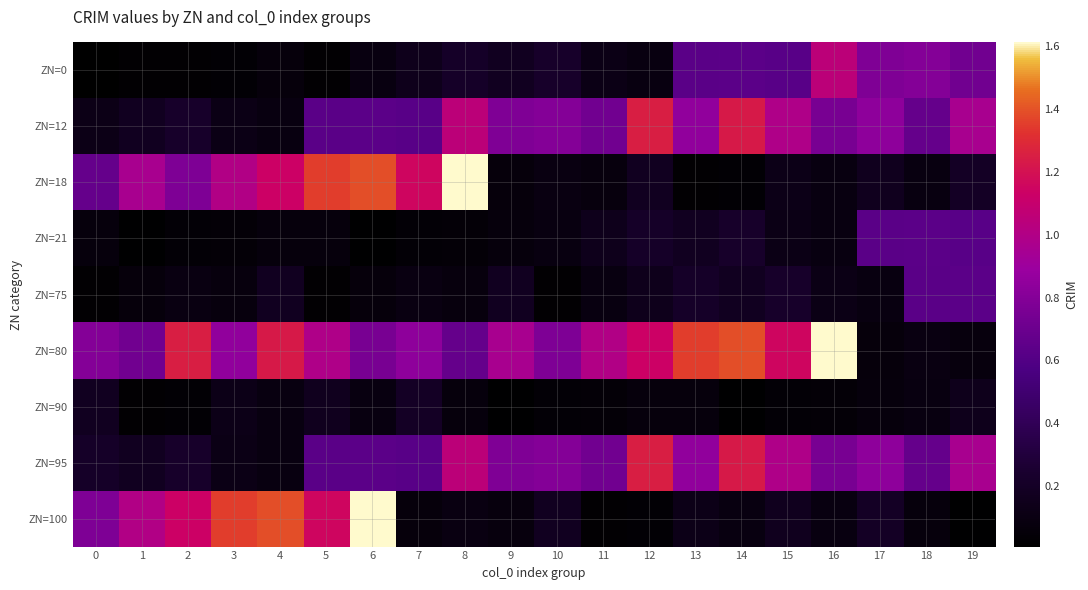

Reading left to right, extract all data points from this chart.

ZN=0: 0=0.0	1=0.0	2=0.0	3=0.0	4=0.1	5=0.0	6=0.1	7=0.1	8=0.2	9=0.2	10=0.2	11=0.1	12=0.1	13=0.6	14=0.6	15=0.6	16=1.1	17=0.8	18=0.8	19=0.7
ZN=12: 0=0.1	1=0.2	2=0.2	3=0.1	4=0.1	5=0.6	6=0.6	7=0.6	8=1.1	9=0.8	10=0.8	11=0.7	12=1.3	13=0.9	14=1.2	15=1.0	16=0.8	17=0.8	18=0.7	19=1.0
ZN=18: 0=0.7	1=1.0	2=0.8	3=1.0	4=1.1	5=1.4	6=1.4	7=1.2	8=1.6	9=0.1	10=0.1	11=0.1	12=0.2	13=0.0	14=0.0	15=0.1	16=0.1	17=0.2	18=0.1	19=0.2
ZN=21: 0=0.1	1=0.0	2=0.0	3=0.0	4=0.1	5=0.1	6=0.0	7=0.0	8=0.0	9=0.1	10=0.1	11=0.1	12=0.2	13=0.2	14=0.2	15=0.1	16=0.1	17=0.6	18=0.6	19=0.6
ZN=75: 0=0.0	1=0.1	2=0.1	3=0.1	4=0.2	5=0.0	6=0.1	7=0.1	8=0.1	9=0.2	10=0.0	11=0.1	12=0.1	13=0.2	14=0.2	15=0.2	16=0.1	17=0.1	18=0.6	19=0.6
ZN=80: 0=0.8	1=0.7	2=1.3	3=0.9	4=1.2	5=1.0	6=0.8	7=0.8	8=0.7	9=1.0	10=0.8	11=1.0	12=1.1	13=1.4	14=1.4	15=1.2	16=1.6	17=0.1	18=0.1	19=0.1
ZN=90: 0=0.2	1=0.0	2=0.0	3=0.1	4=0.1	5=0.2	6=0.1	7=0.2	8=0.1	9=0.0	10=0.0	11=0.0	12=0.1	13=0.1	14=0.0	15=0.0	16=0.0	17=0.1	18=0.1	19=0.1
ZN=95: 0=0.2	1=0.2	2=0.2	3=0.1	4=0.1	5=0.6	6=0.6	7=0.6	8=1.1	9=0.8	10=0.8	11=0.7	12=1.3	13=0.9	14=1.2	15=1.0	16=0.8	17=0.8	18=0.7	19=1.0
ZN=100: 0=0.8	1=1.0	2=1.1	3=1.4	4=1.4	5=1.2	6=1.6	7=0.1	8=0.1	9=0.1	10=0.2	11=0.0	12=0.0	13=0.1	14=0.1	15=0.2	16=0.1	17=0.2	18=0.1	19=0.0